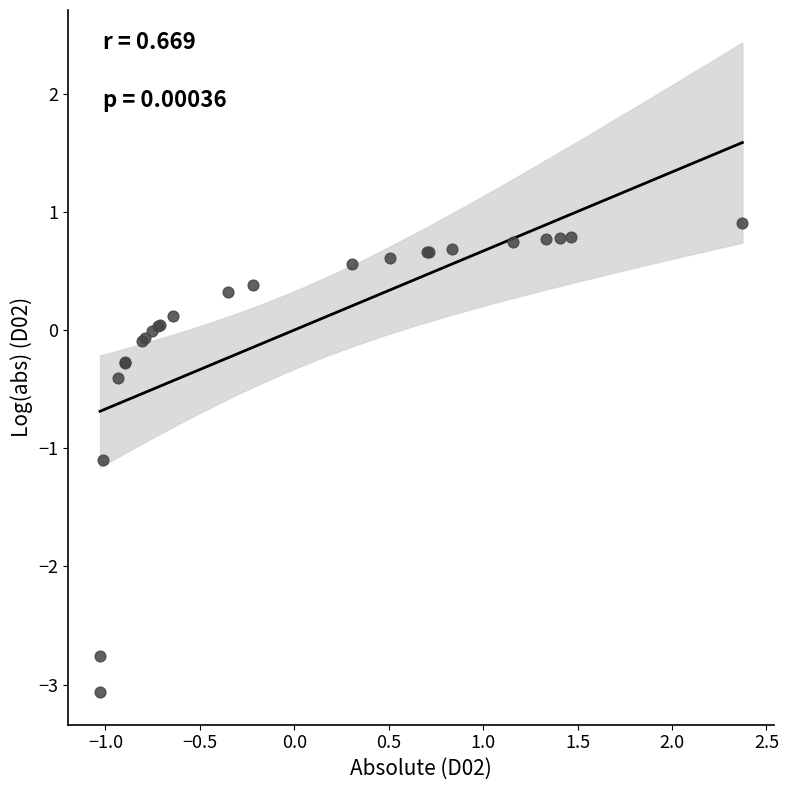

What Y value in the scatter plot is closest to -1?

-1.1